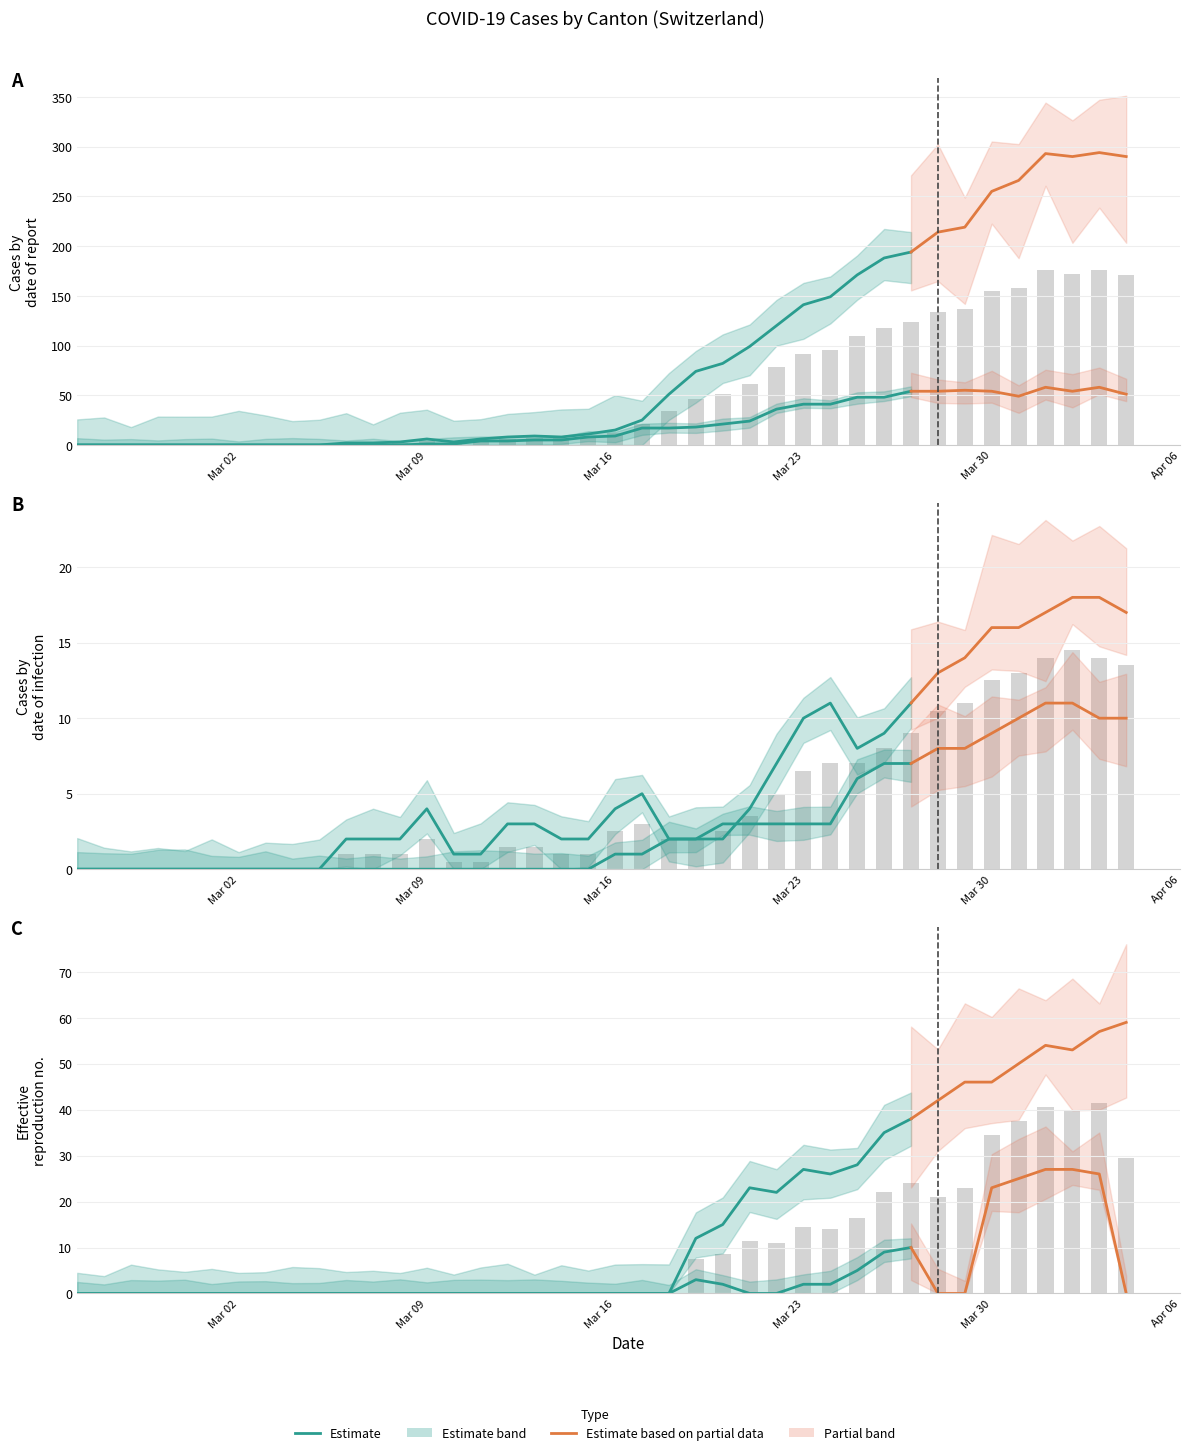

The value of GR at 12 is -14.1. True or false?

False